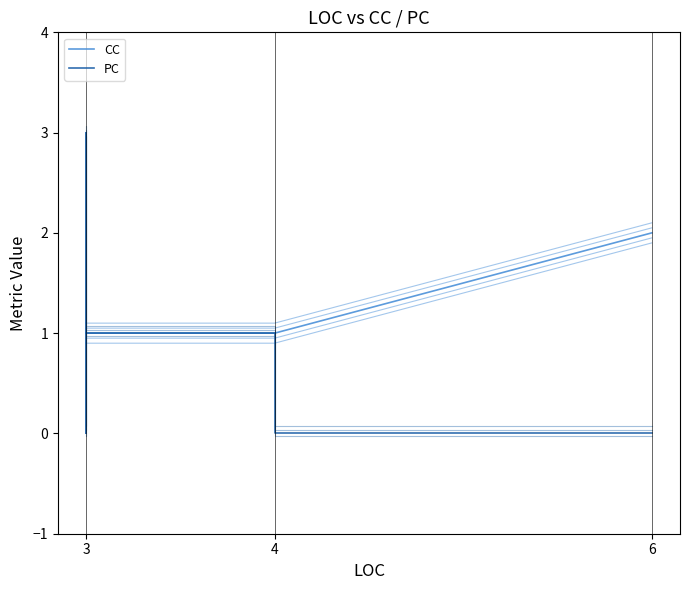

True or false: CC and PC intersect in this chart.

False